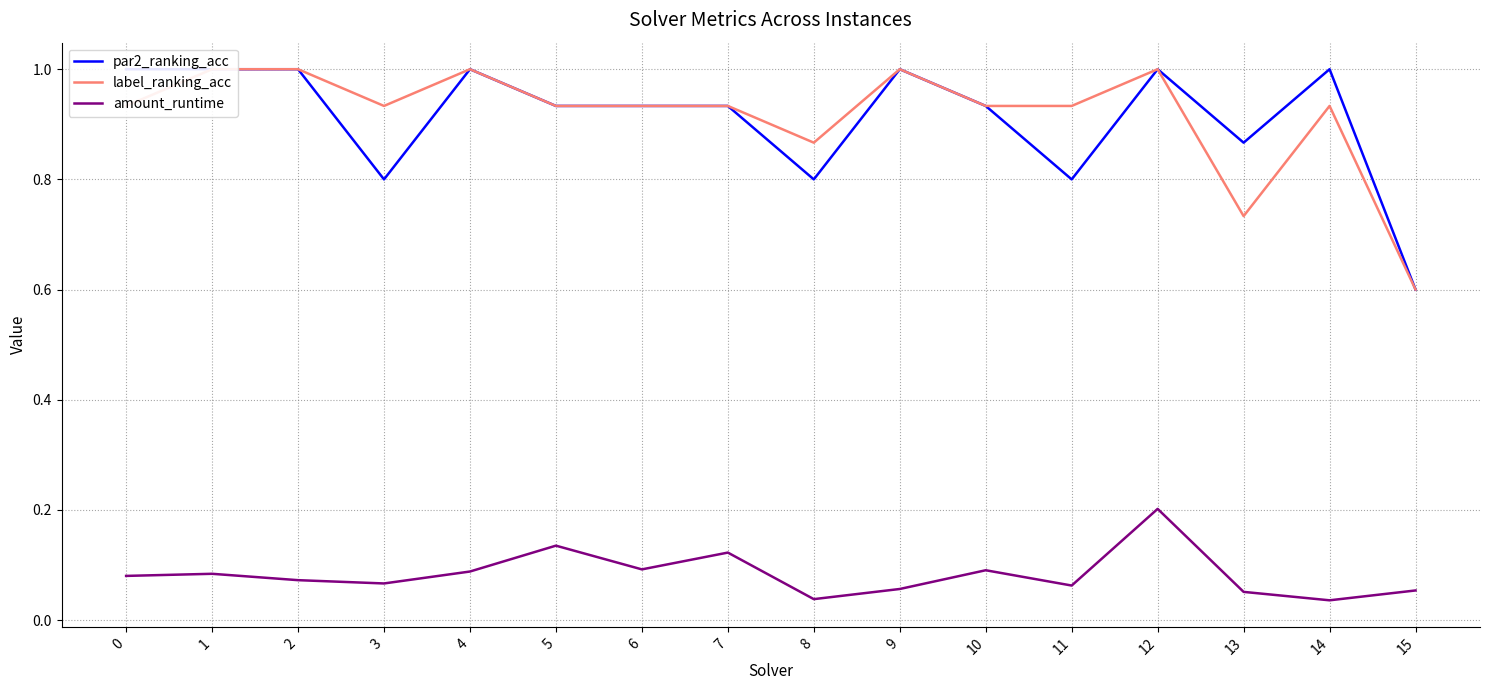

Between 15 and 8, which is larger?

8